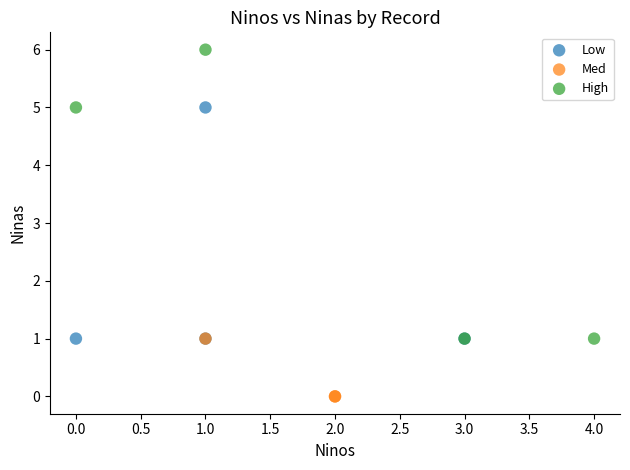

Which series reaches the maximum Y coordinate?

High